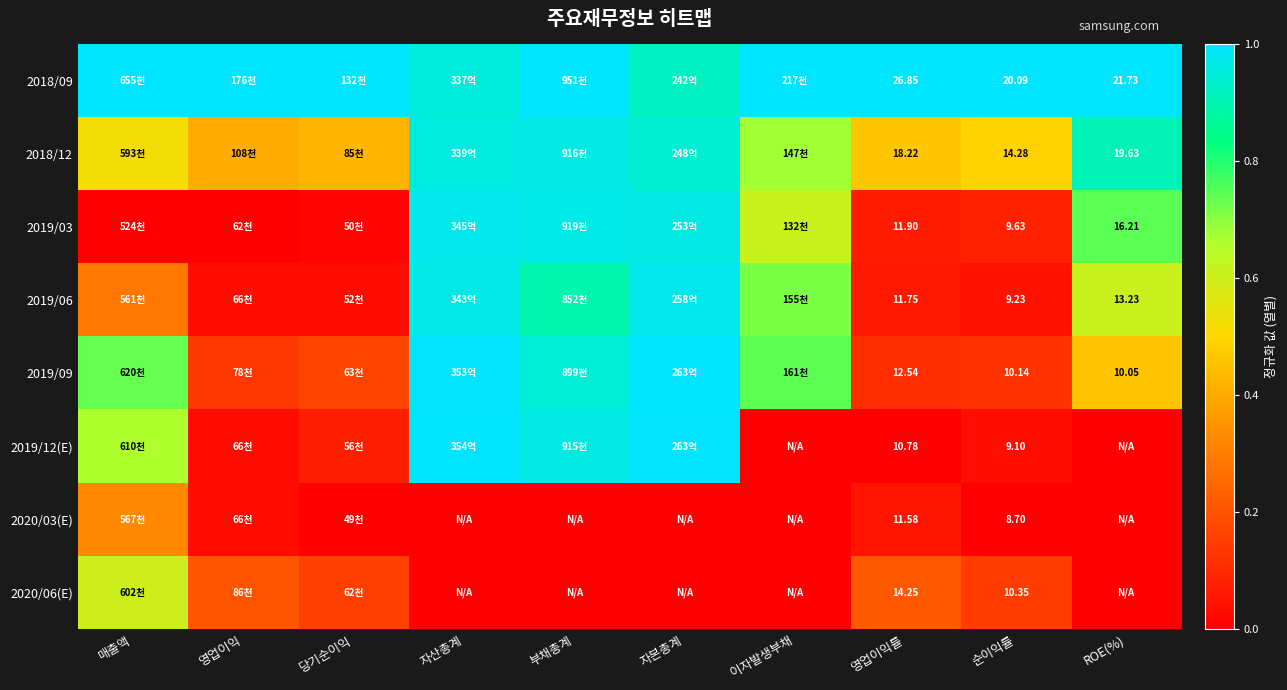

Which category has the lowest value in the 2019/03 series?

매출액